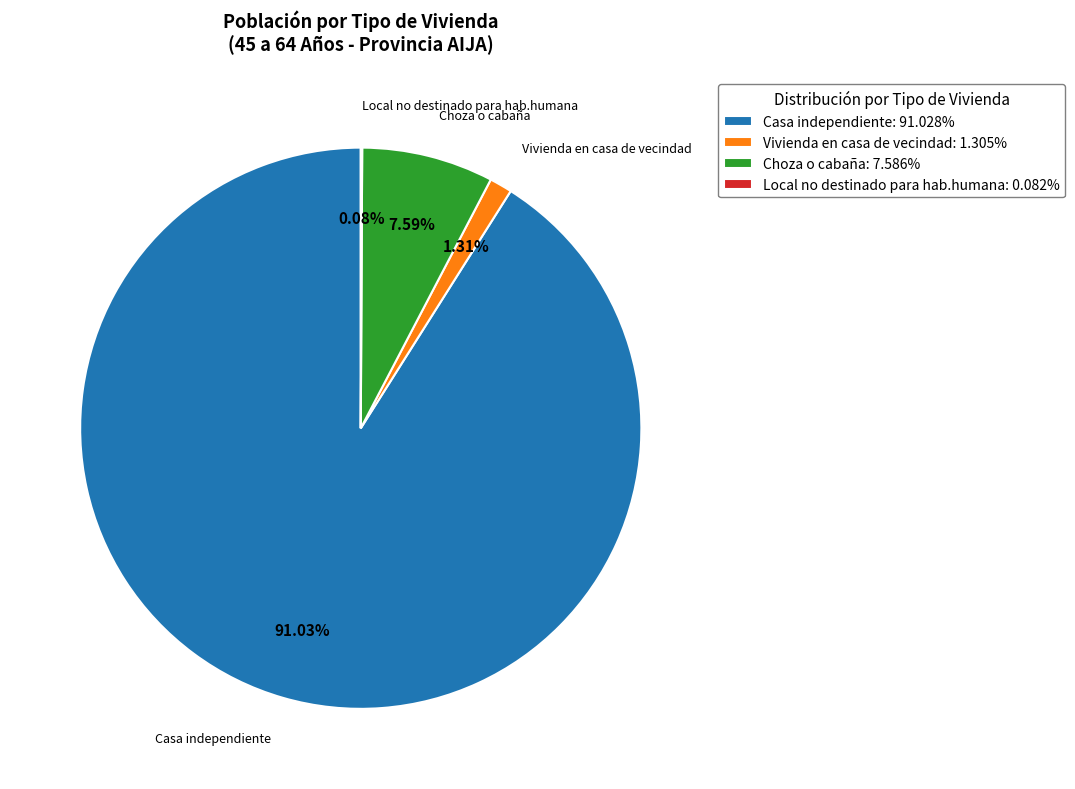

Approximately how many times larger is the value at Vivienda en casa de vecindad compared to Choza o cabaña?

0.2